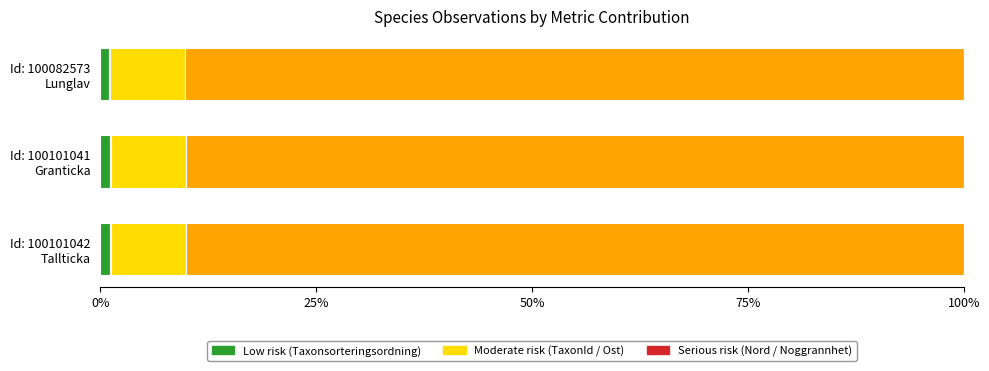

How many distinct data groups are displayed?

5